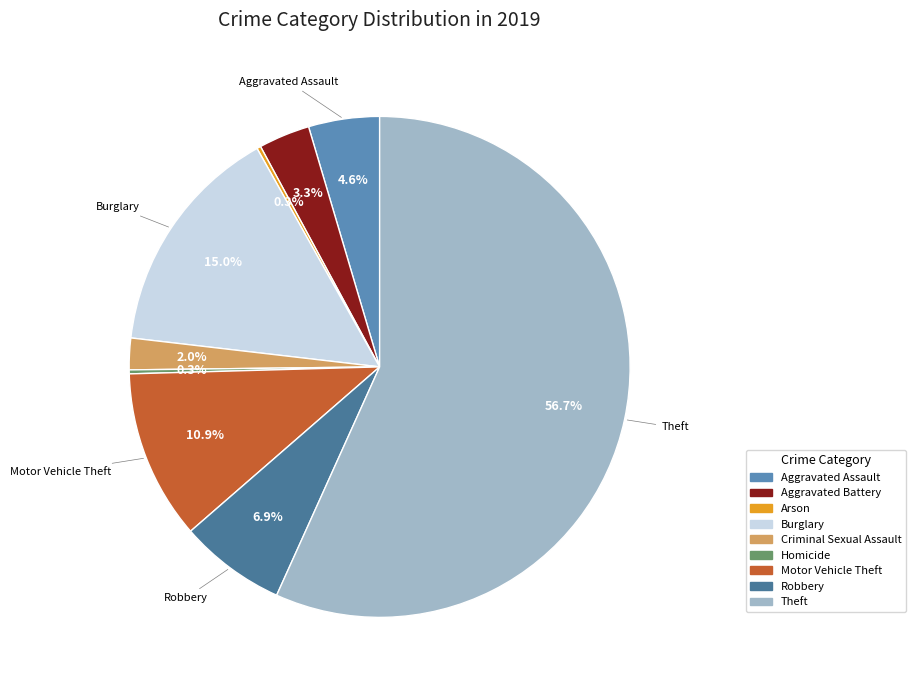

What is the largest slice in the pie chart?

Theft